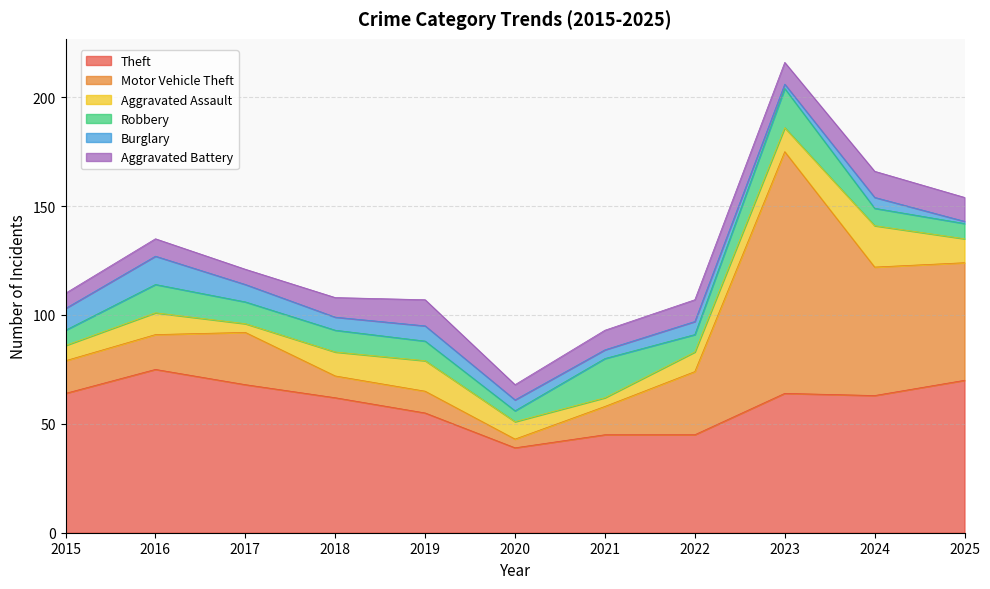

Rank the series at 2017 from lowest to highest value.

Aggravated Assault, Aggravated Battery, Burglary, Robbery, Motor Vehicle Theft, Theft